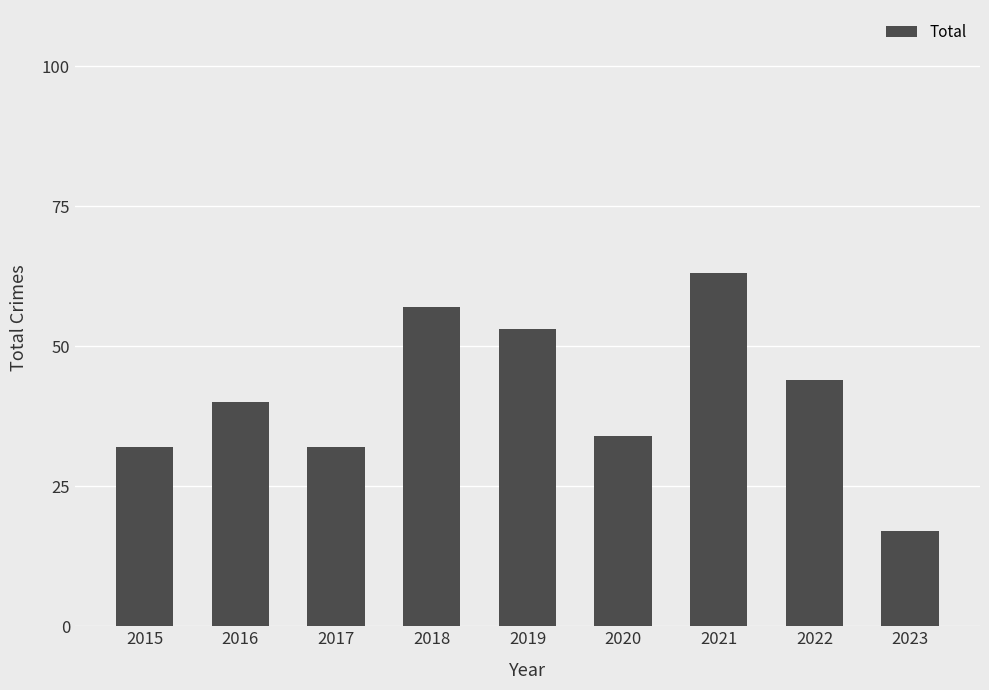

What is the sum of all values?

372